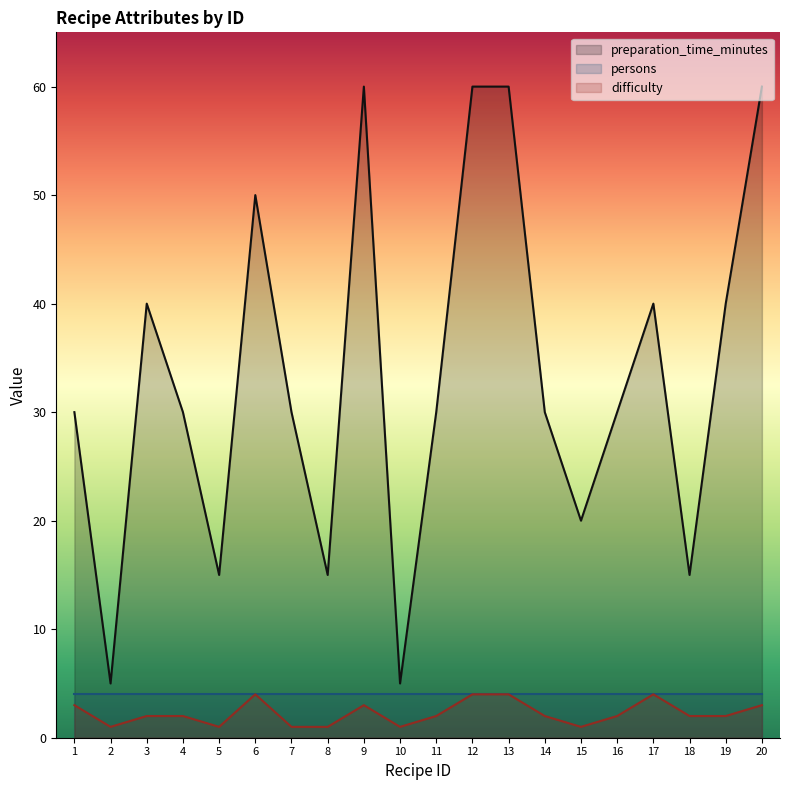

What is the maximum value shown in the chart?

60